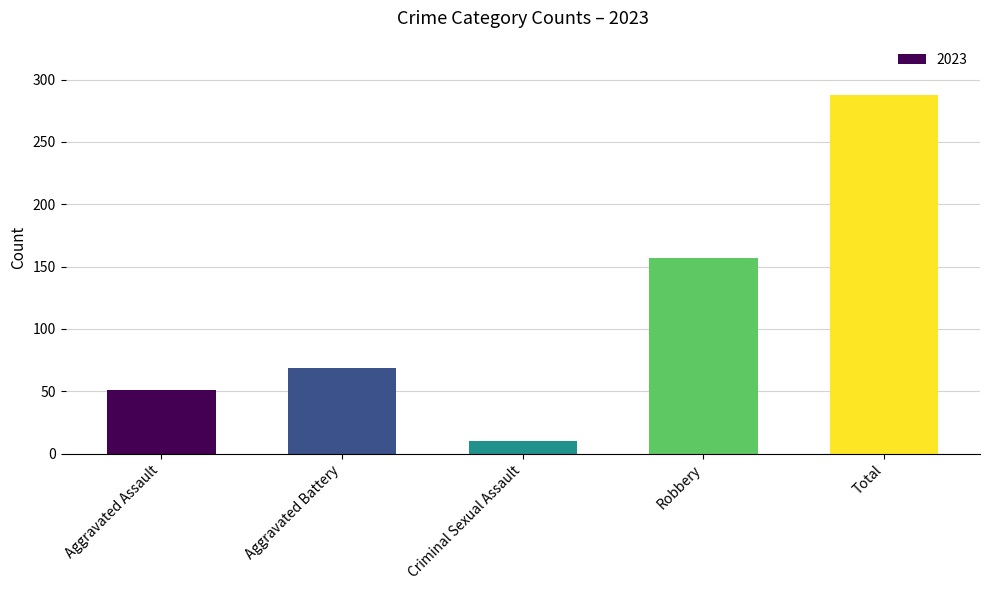

True or false: the data shows 32 at Aggravated Assault.

False